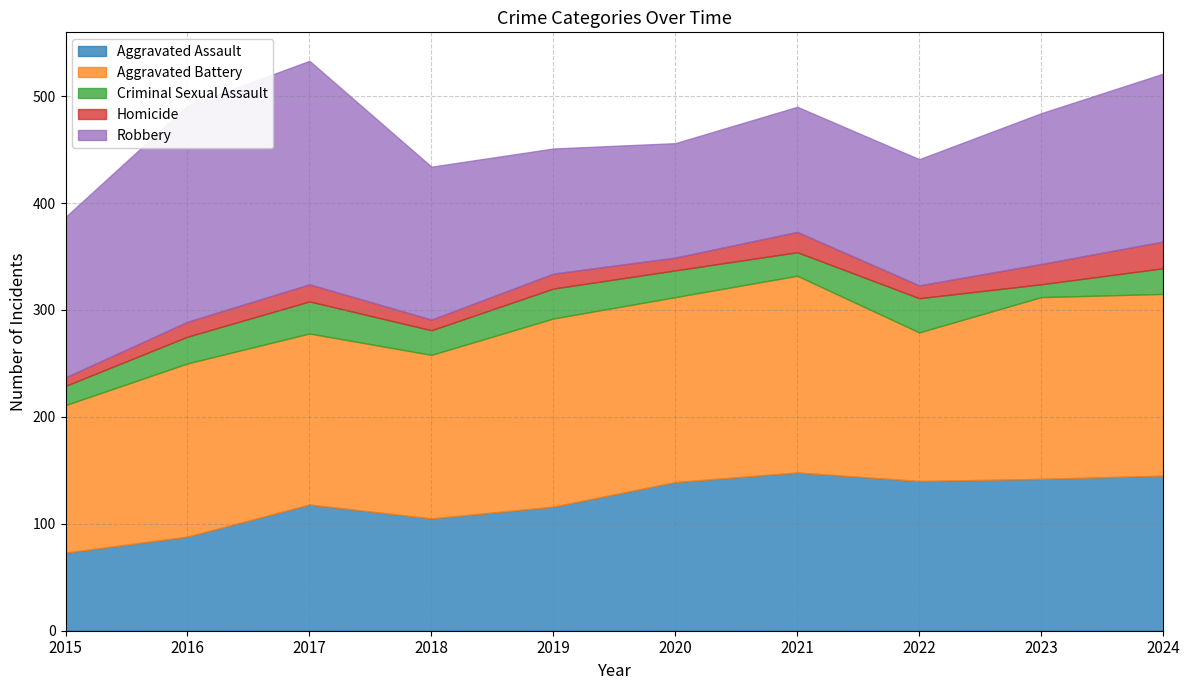

At which category does Homicide reach its first local valley?

2018